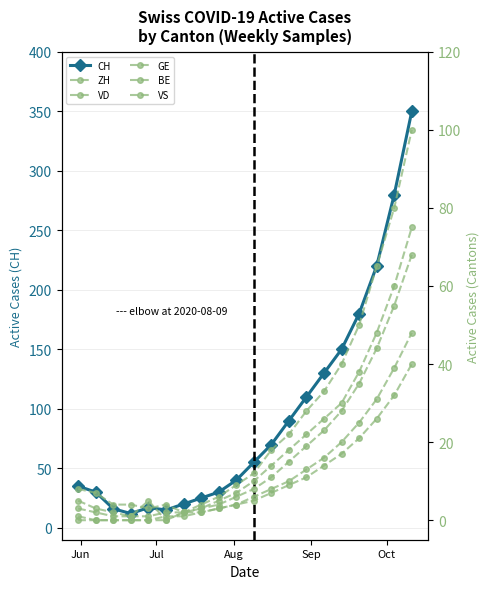

Which series has the widest spread of values?

CH